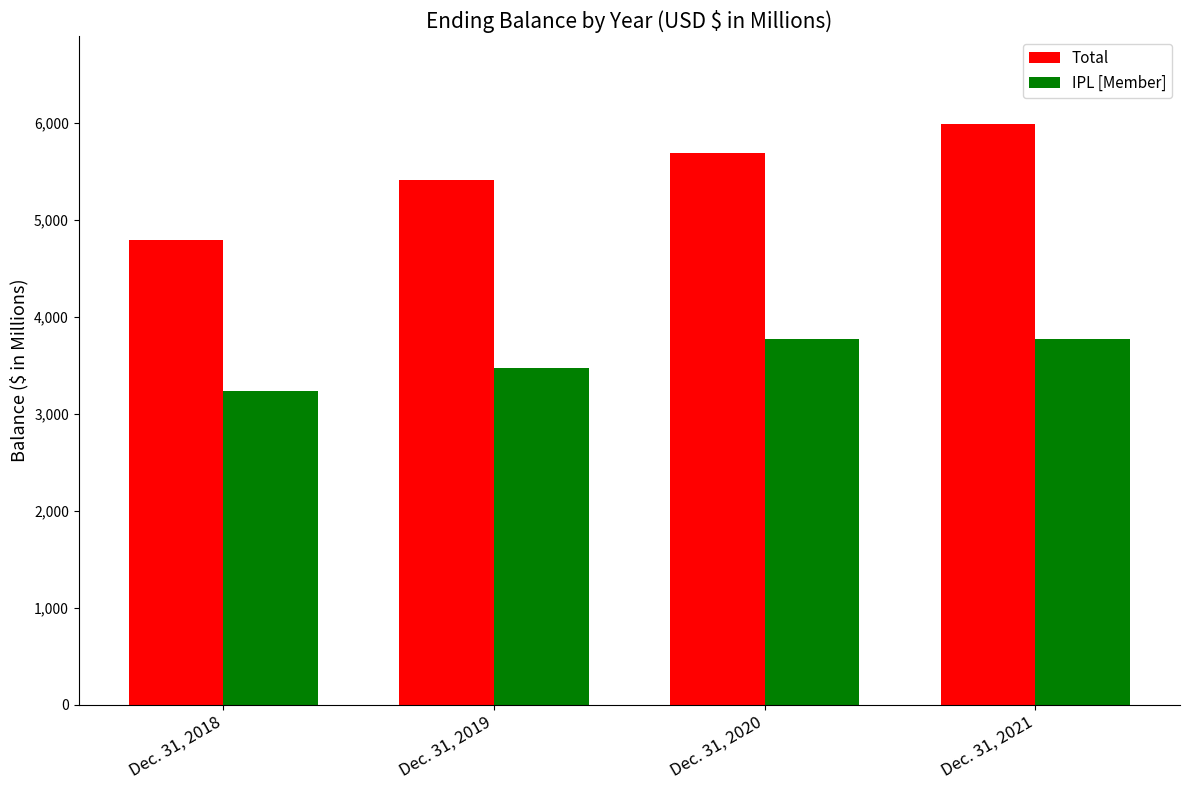

What is the sum of all Total values?

21869